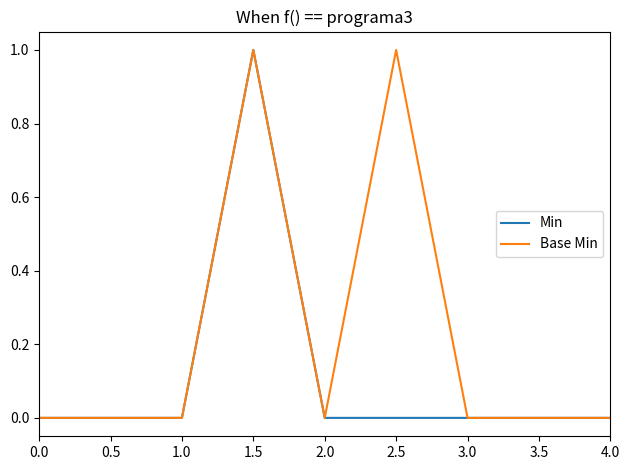

The value of Min at 3.0 is 0. True or false?

True